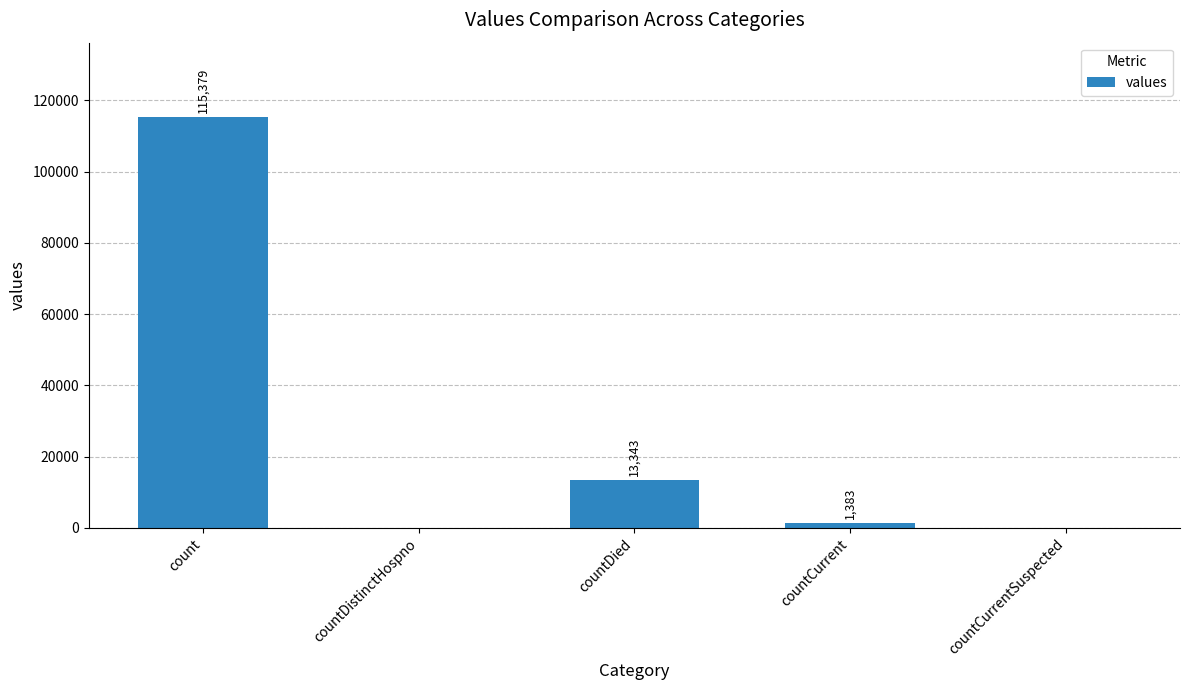

Approximately how many times larger is the value at count compared to countCurrent?

83.4